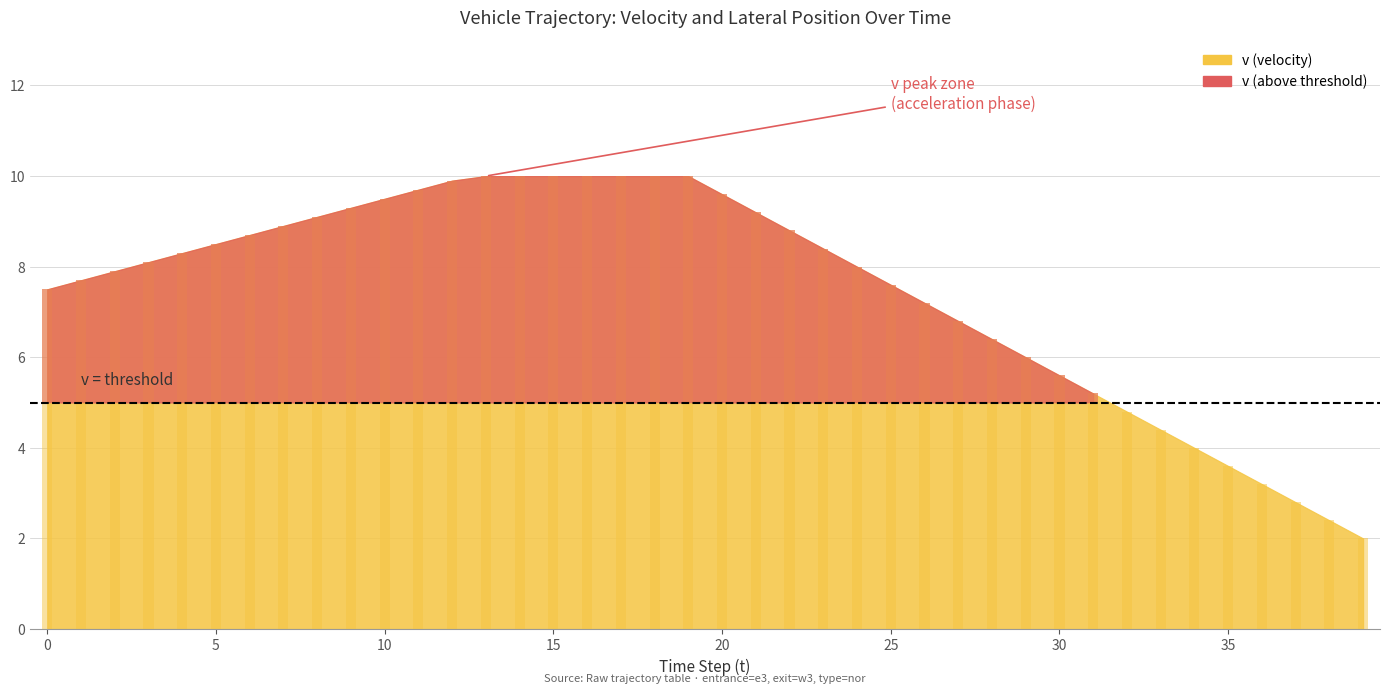

What is the sum of the values at 33 and 37?

7.2